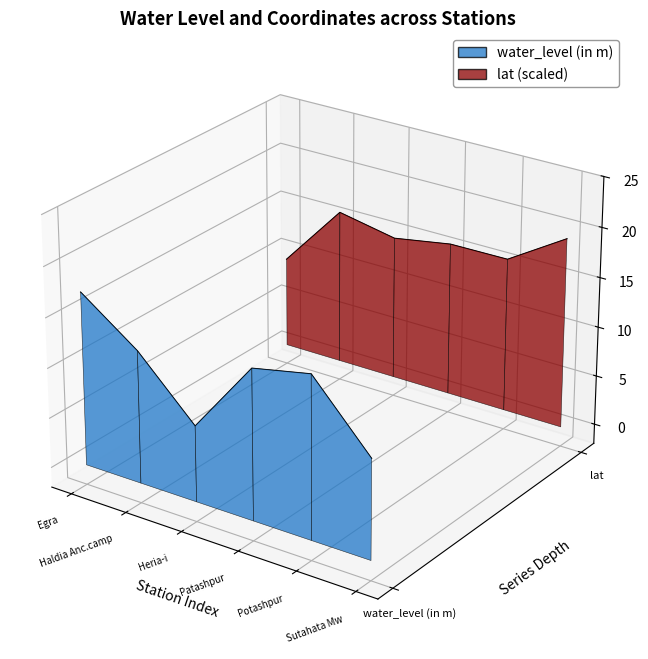

True or false: lat has a value of 0.0 at Heria-i.

False